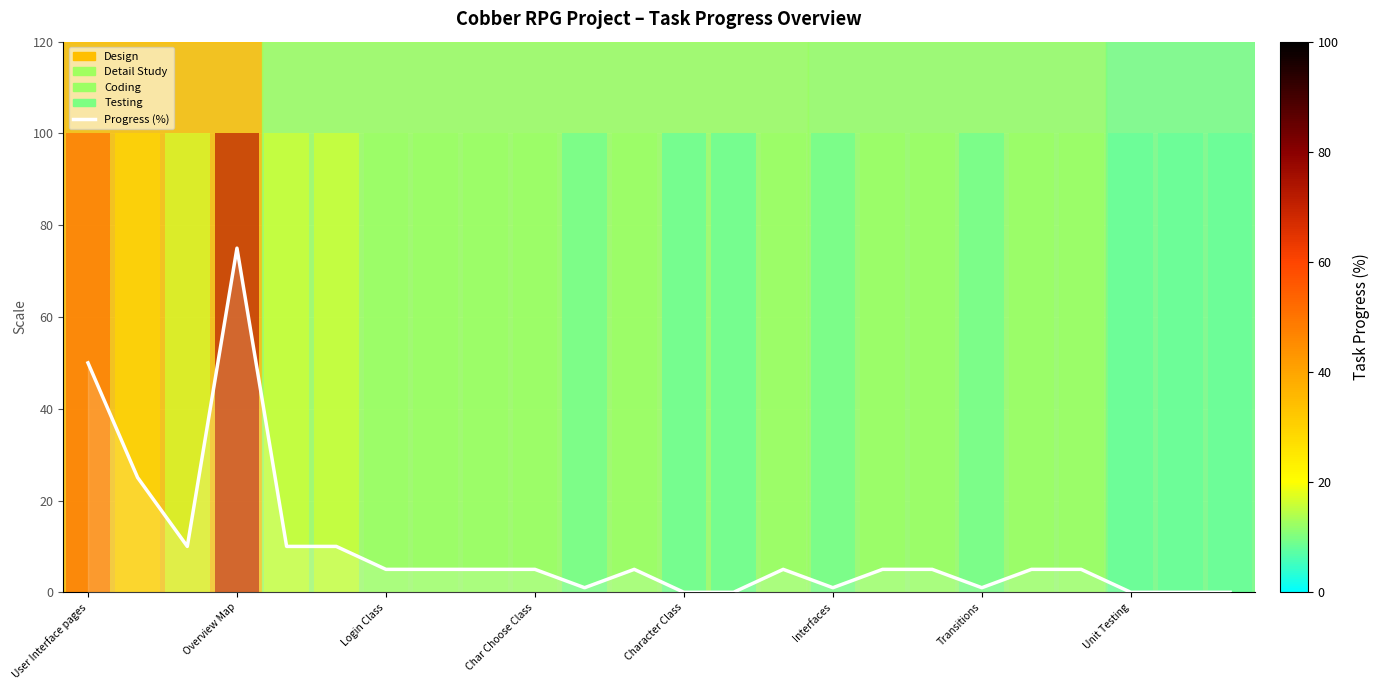

At which label does the data first exceed 5?

User Interface pages